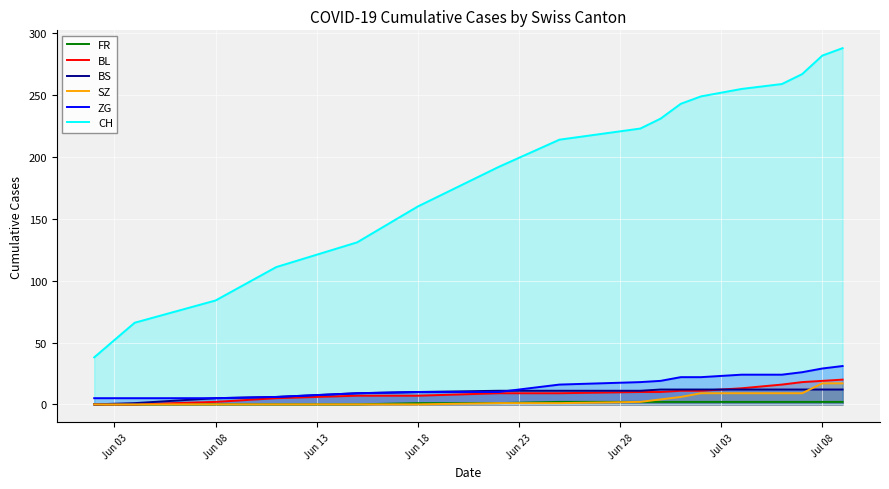

True or false: FR and CH intersect in this chart.

False